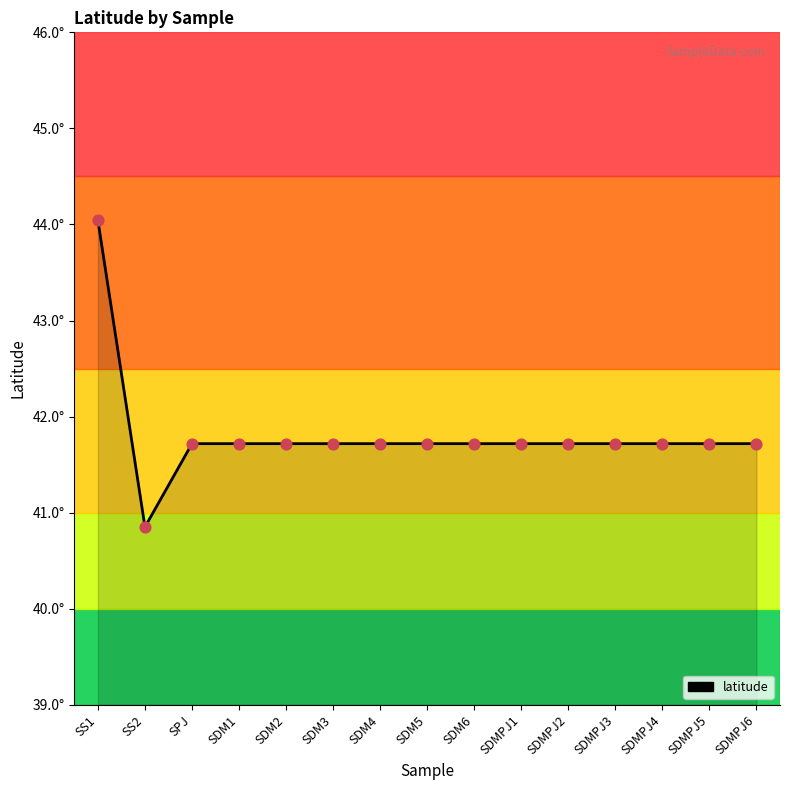

What is the ratio of the value at SS1 to the value at SDM1?

1.1